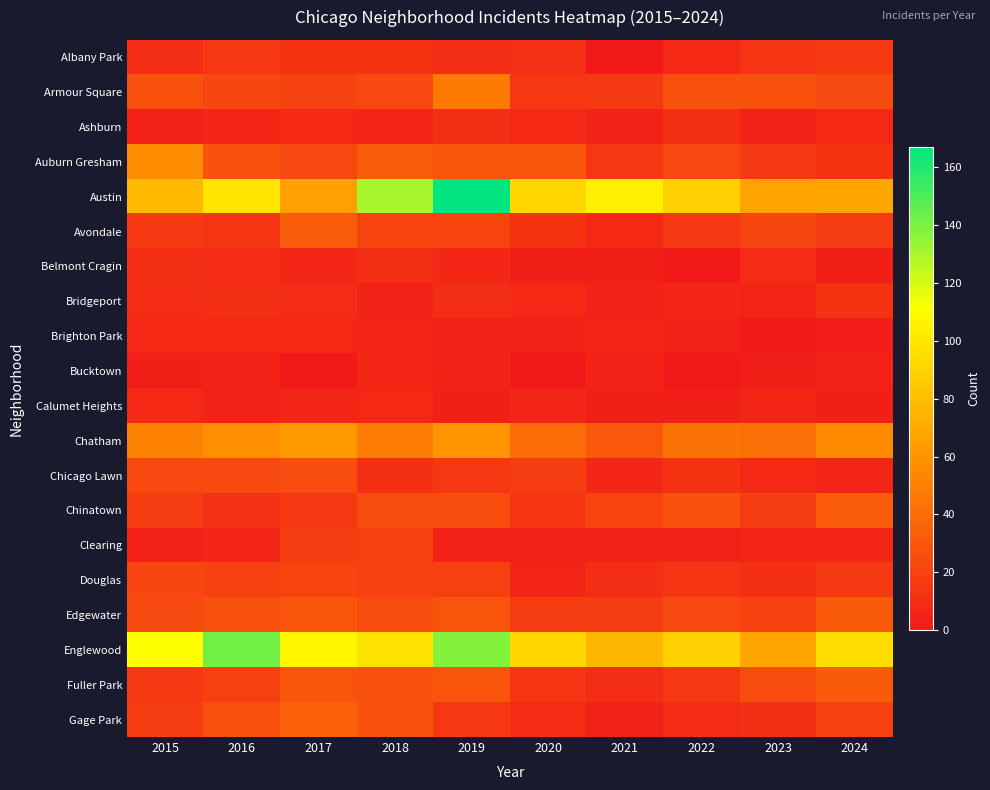

Which has a higher value, 2023 or 2017?

2023